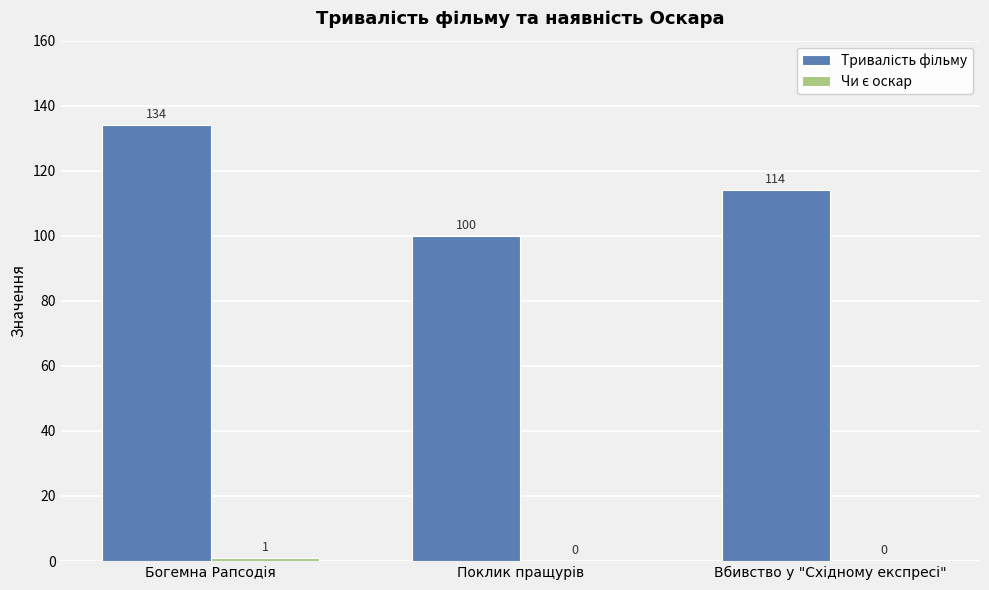

What is the maximum value shown in the chart?

134